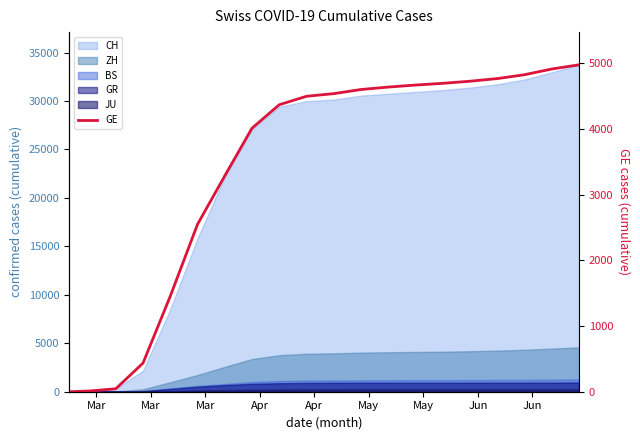

What is the difference between the second highest and second lowest values?

4902